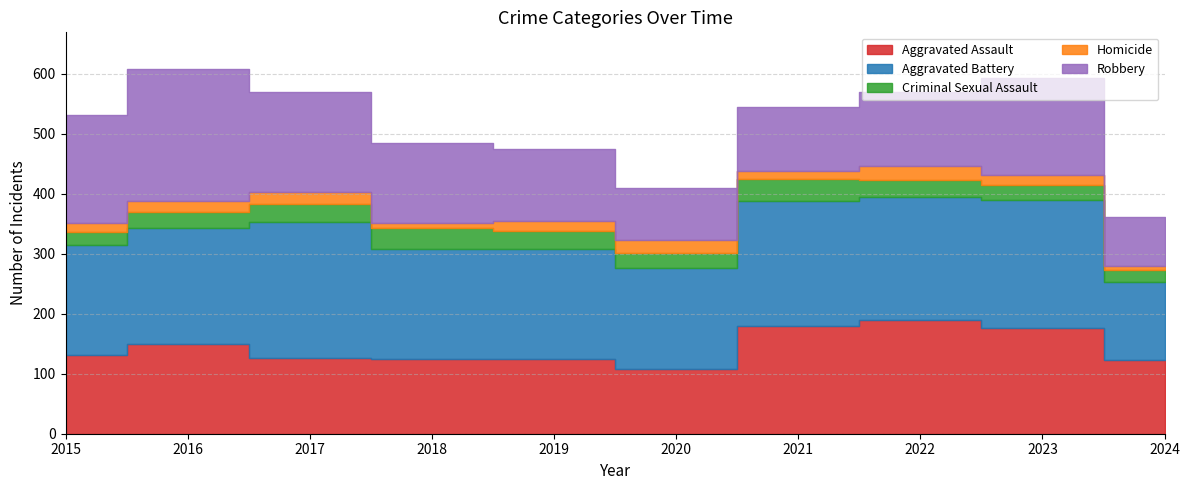

The value of Robbery at 2023 is 162. True or false?

True